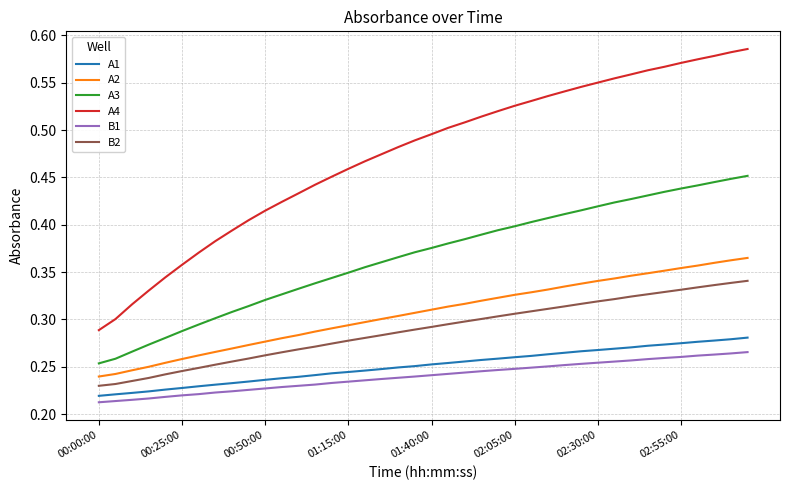

At how many categories does at least one series exceed 0?

40